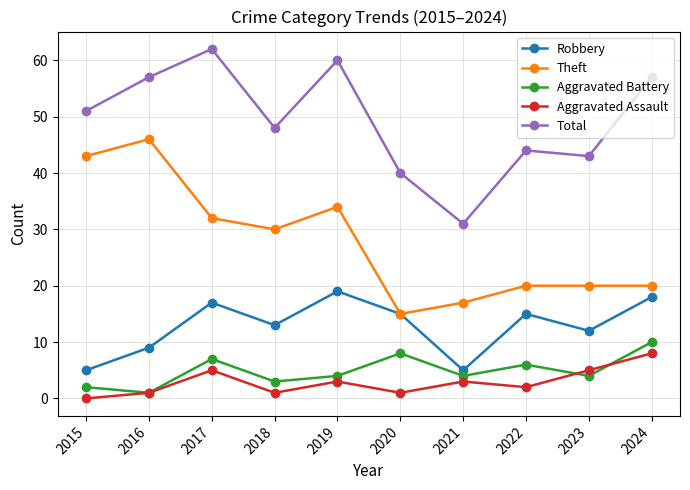

How many lines are shown in the chart?

5